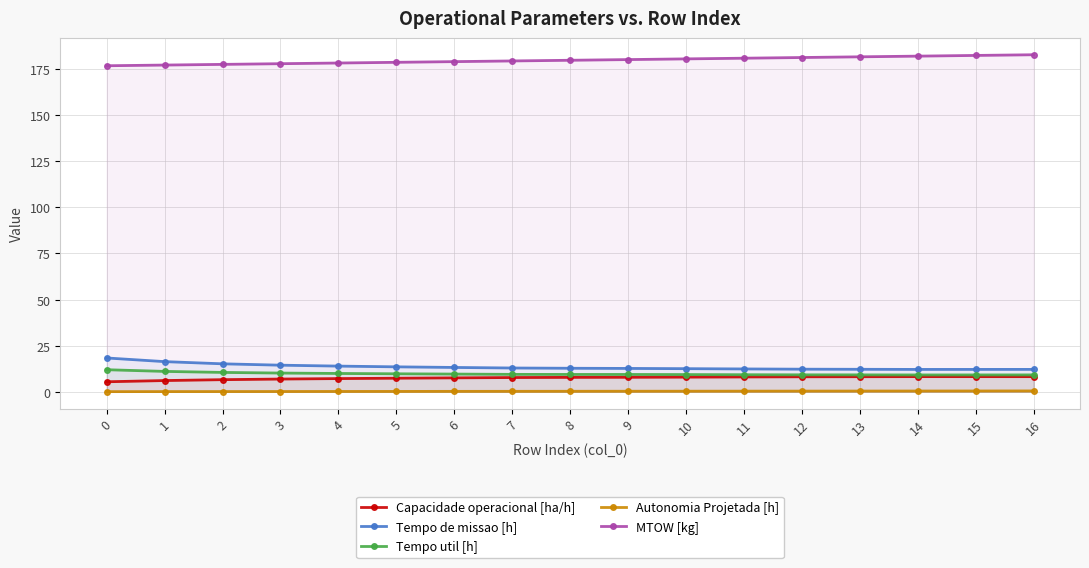

True or false: MTOW [kg] has a value of 176.7 at 0.

True